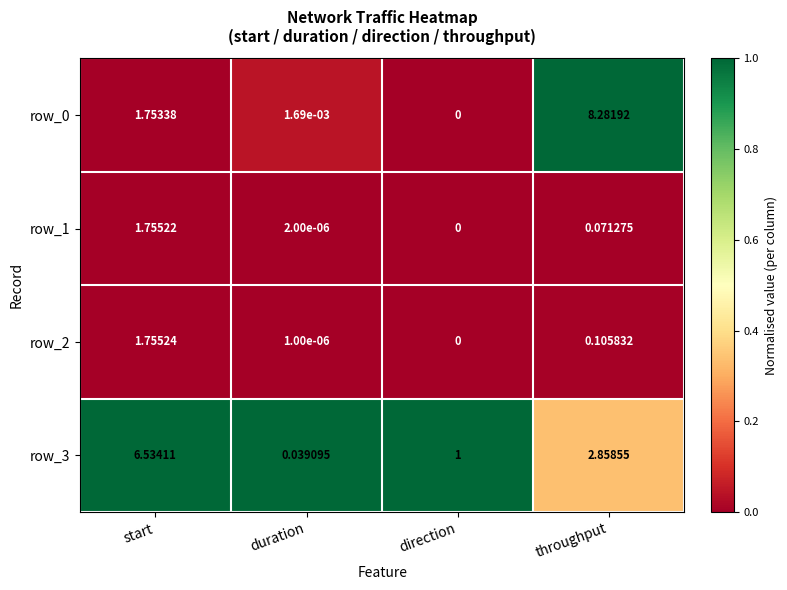

What is the sum of all row_0 values?

10.0